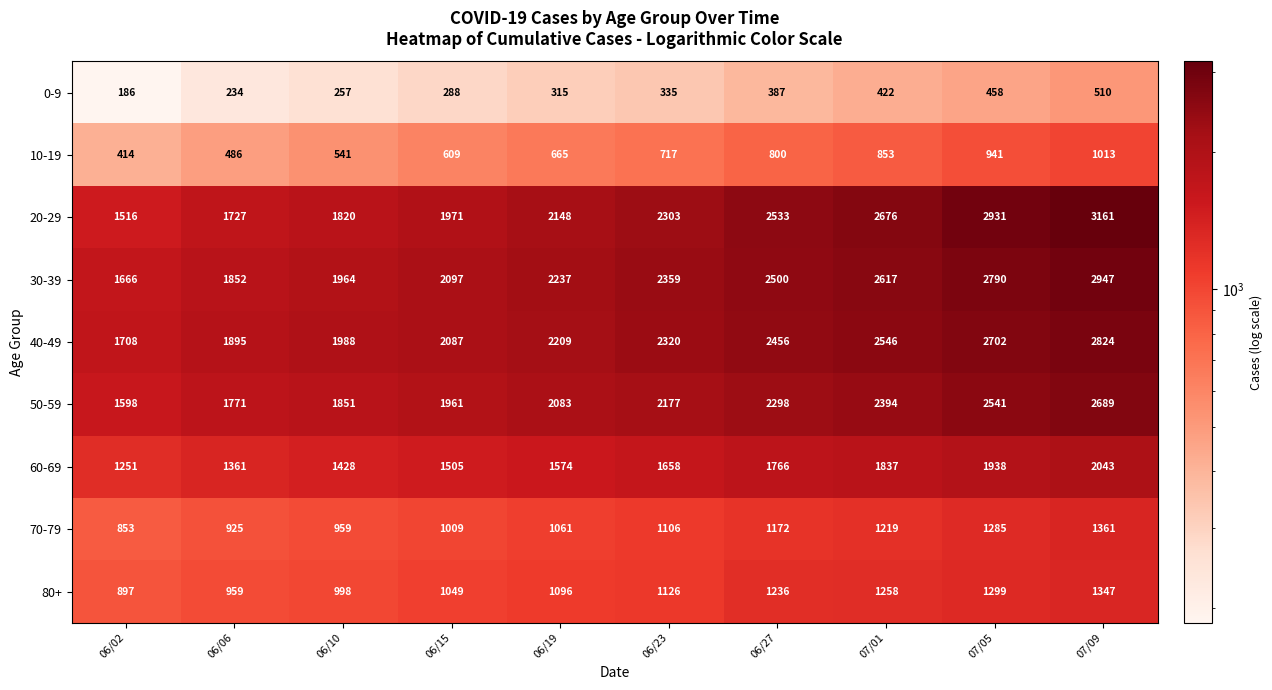

Is it true that 20-29 equals 2533 at 06/27?

True